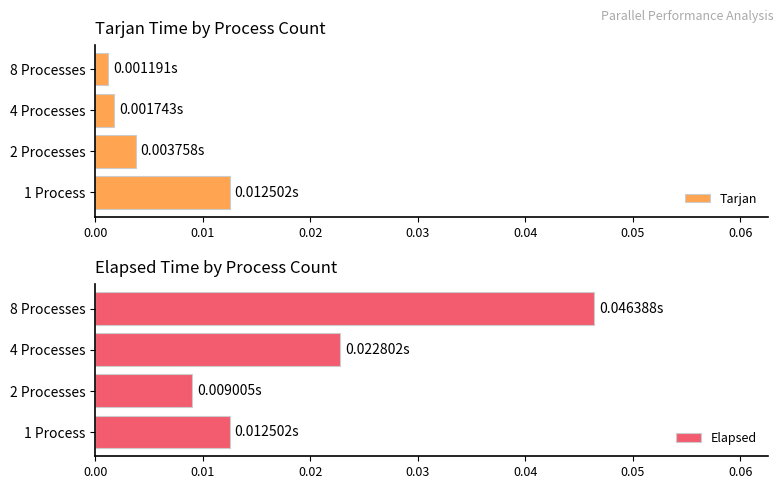

What are all the series names shown in the legend?

Tarjan, Elapsed